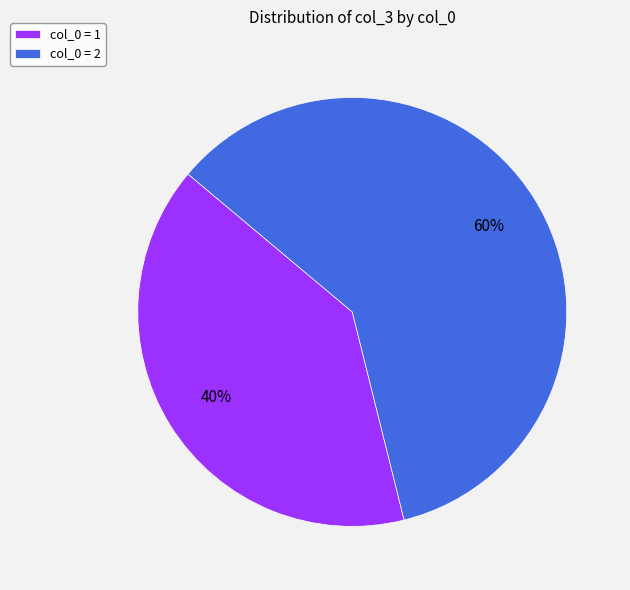

Between col_0 = 2 and col_0 = 1, which is larger?

col_0 = 2